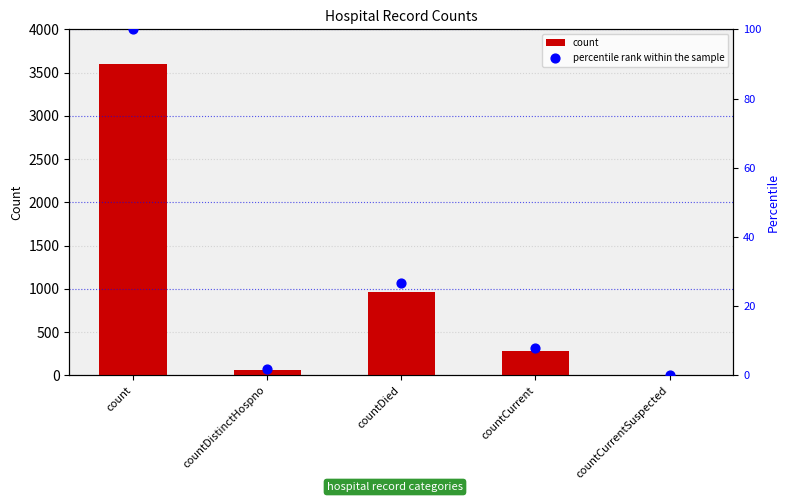

At which category is the sum across all series the highest?

count